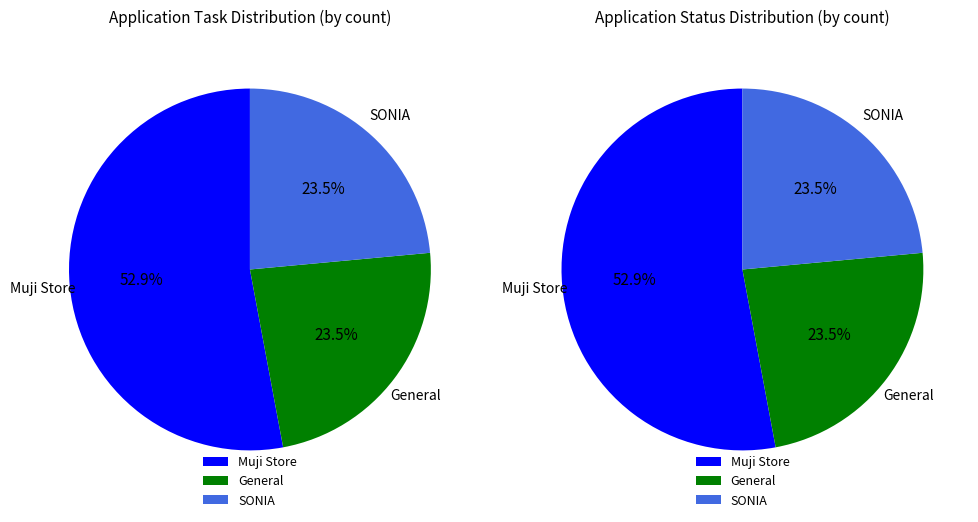

Which category has the smallest portion of the pie?

General